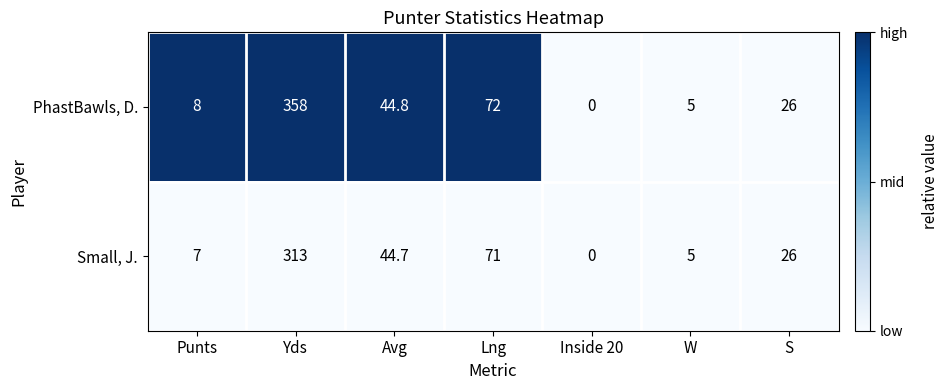

At which label is Small, J. closest to 156?

Lng